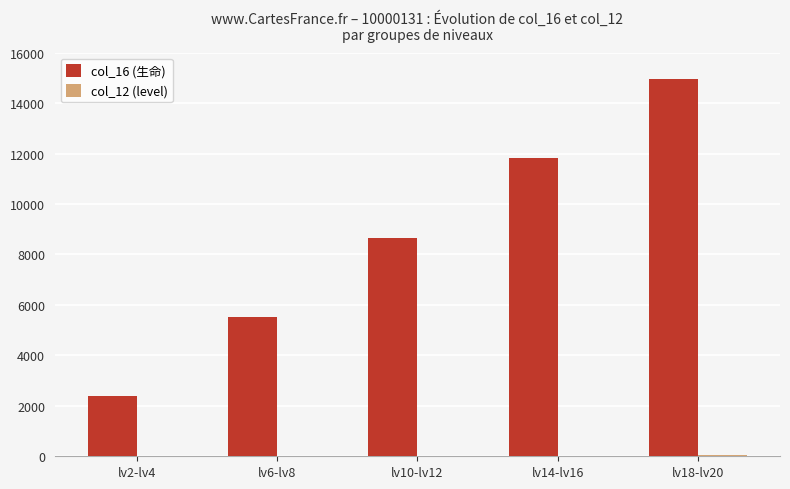

What is the greatest value displayed?

14970